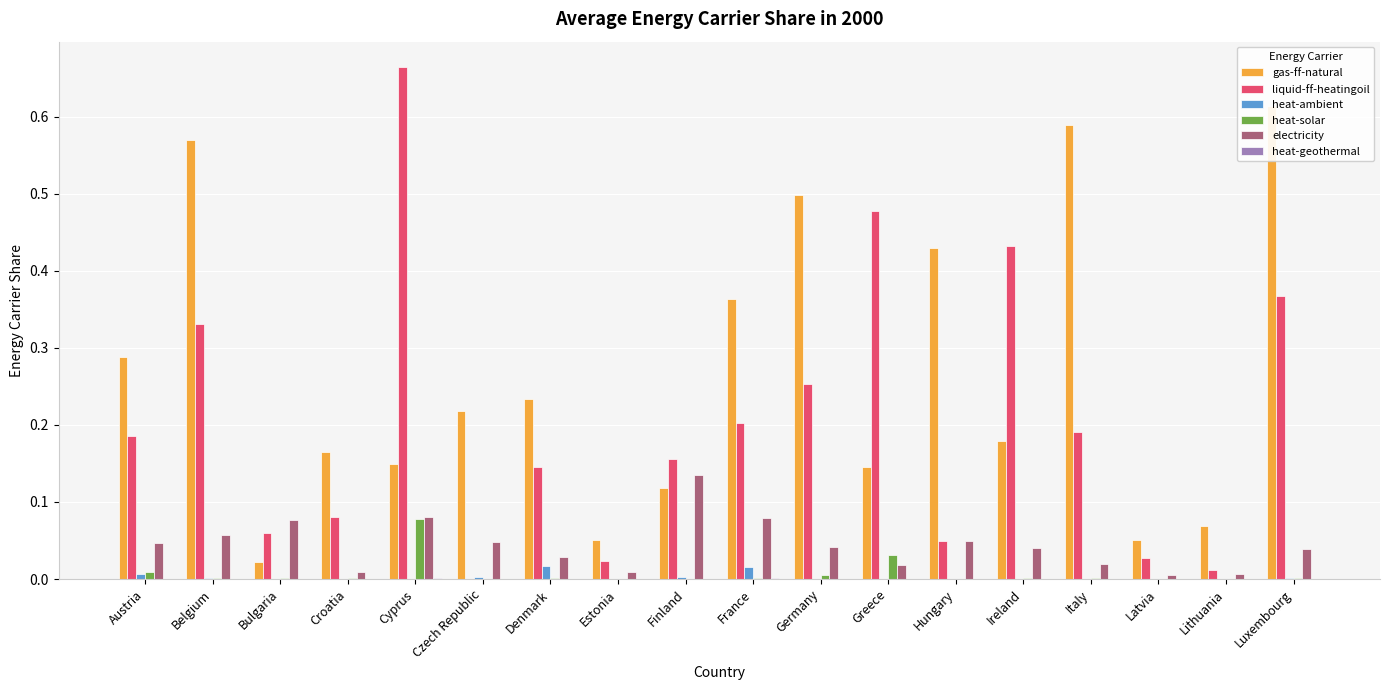

The electricity series shows 0.0 at Greece. True or false?

False